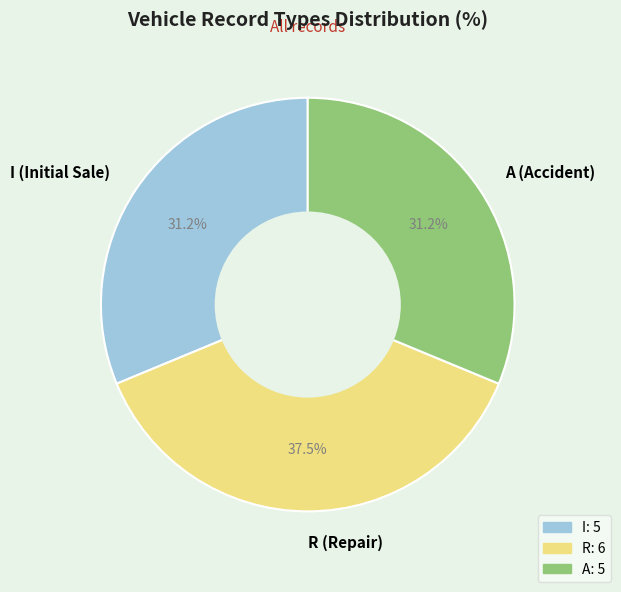

Approximately how many times larger is the value at I compared to R?

0.8